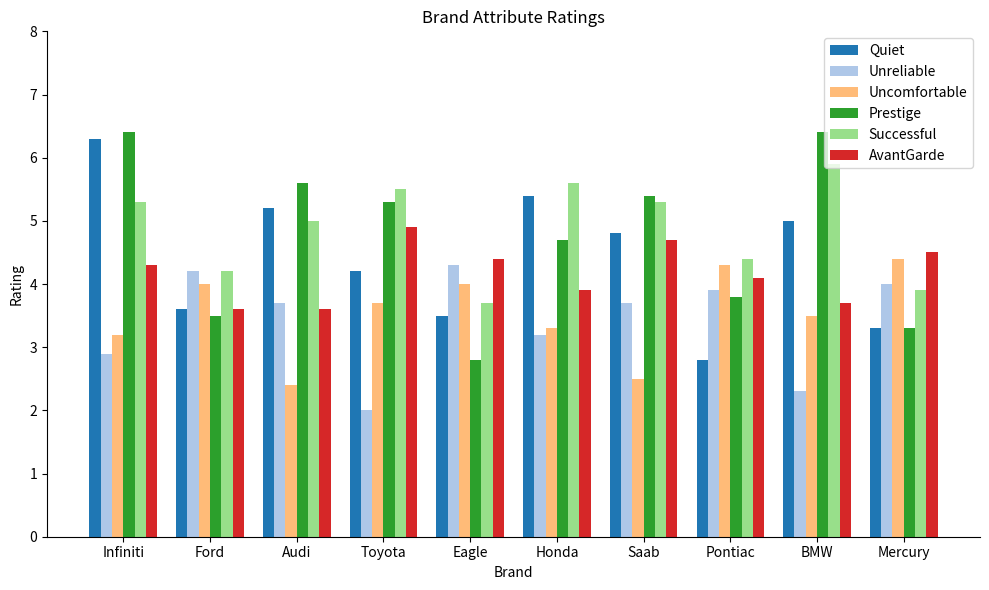

Is the value of Quiet at Audi greater than the value of Uncomfortable at BMW?

Yes